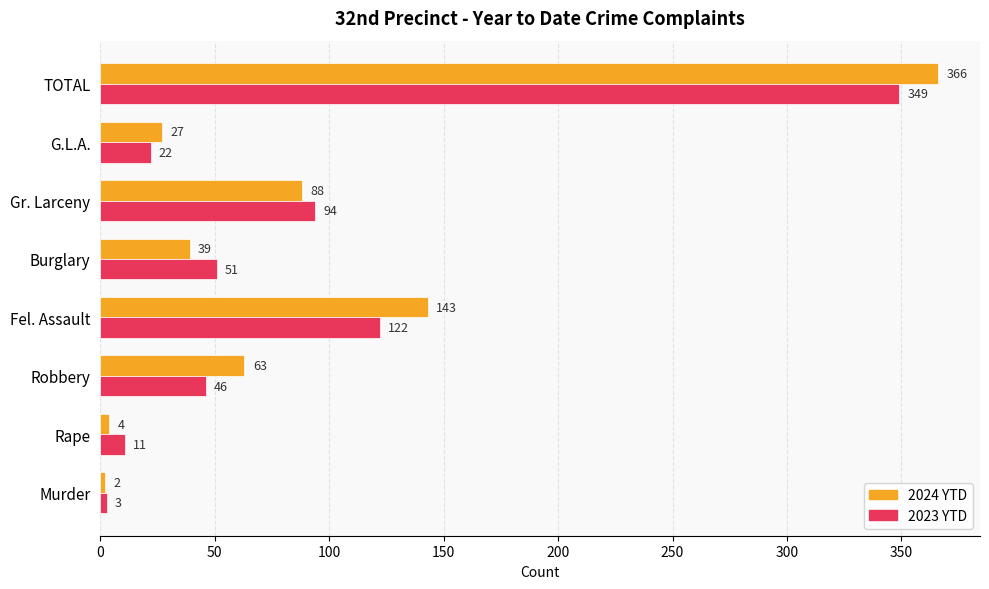

Which series has the largest total across all categories?

2024 YTD